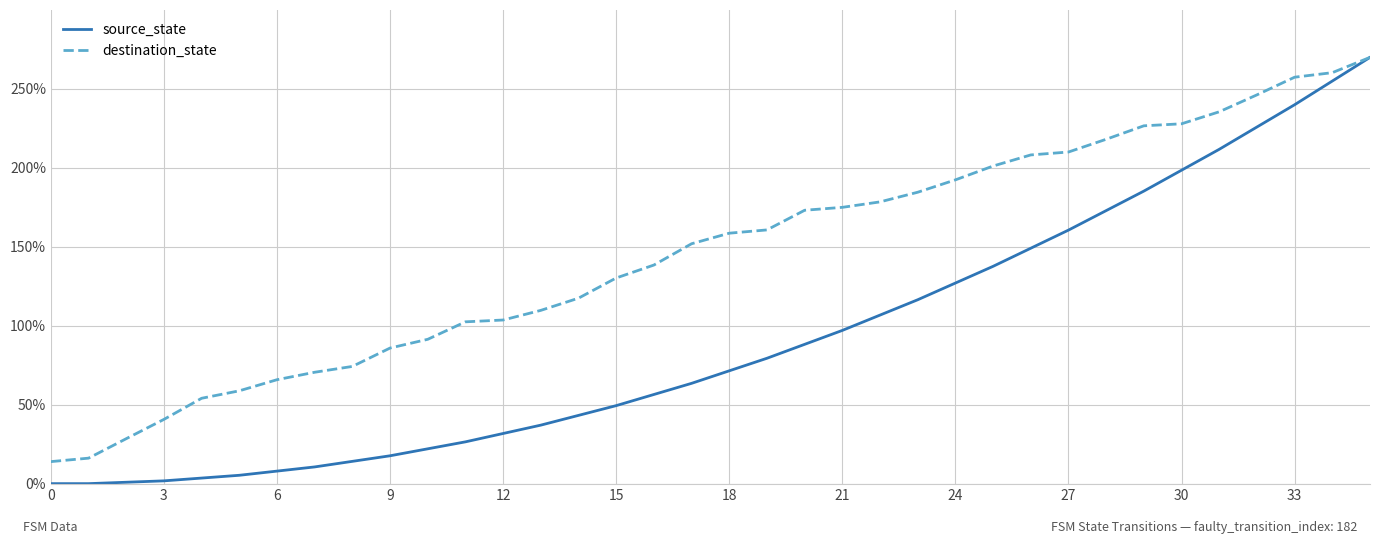

Which series has the largest total across all categories?

destination_state